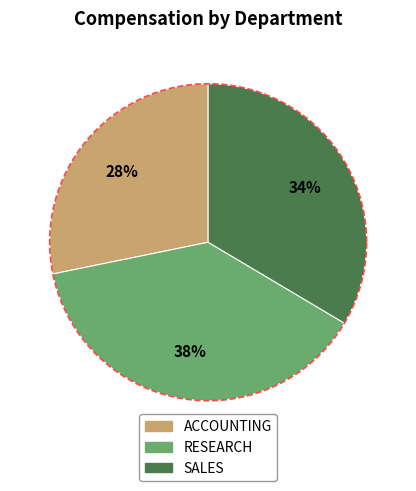

To the nearest percent, what portion does SALES represent?

34%